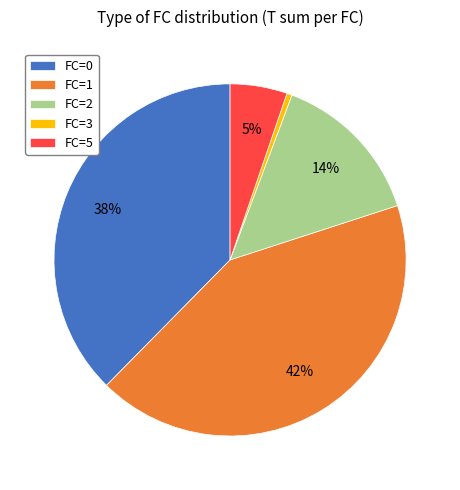

How many segments does this pie chart have?

5